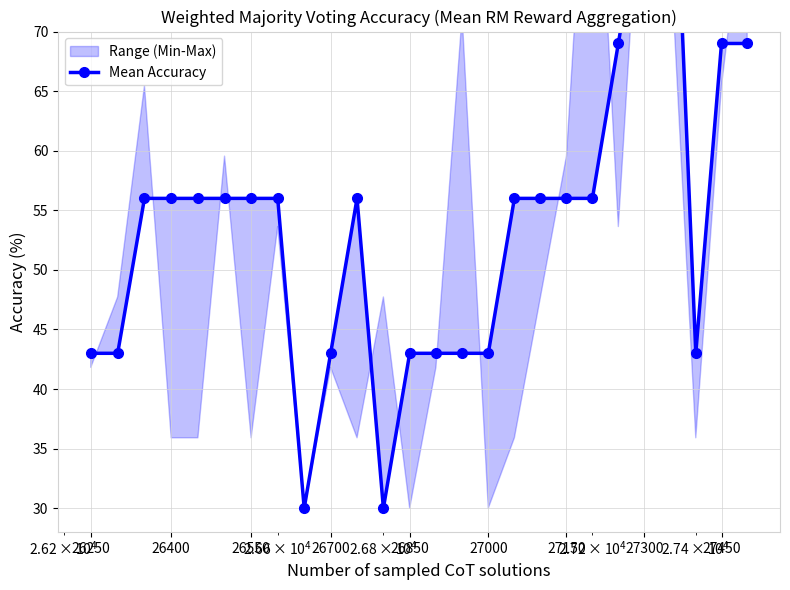

Is this an area chart (filled region under the line)?

No